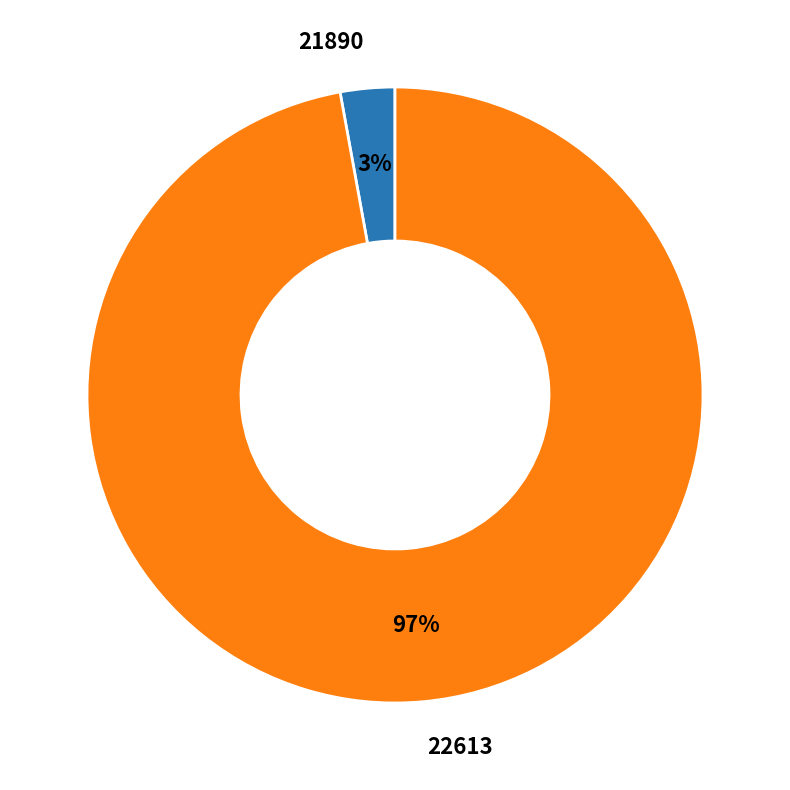

Is there a majority slice in this chart?

Yes